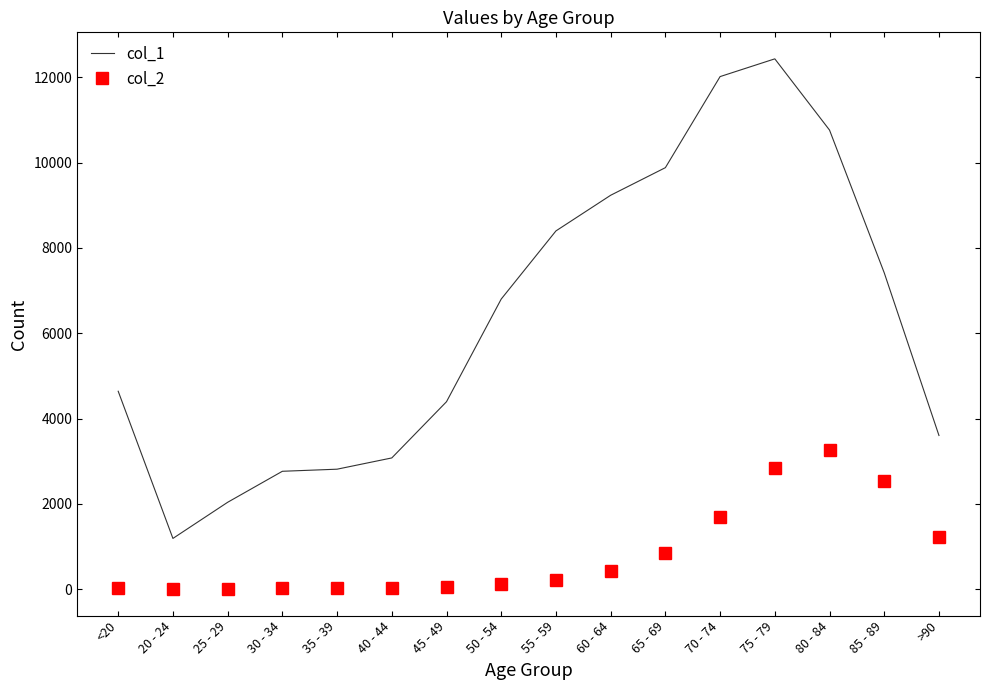

Which series has the widest spread of values?

col_1